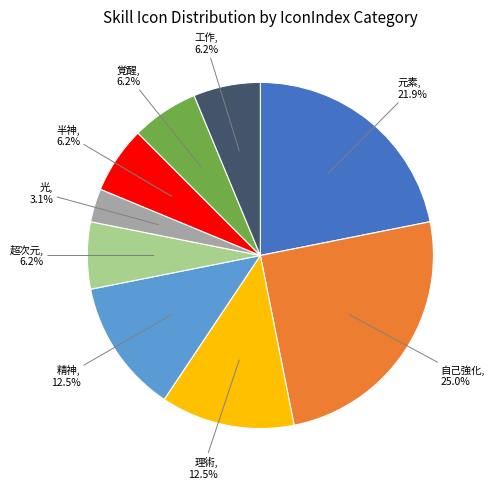

Between 元素 and 精神, which is larger?

元素